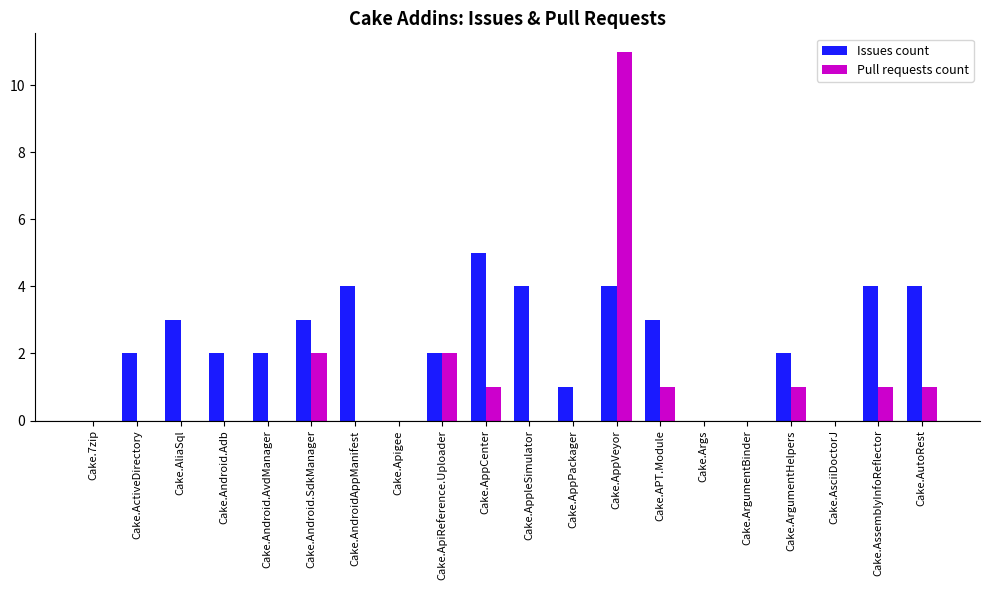

Is it true that Pull requests count equals 0 at Cake.AliaSql?

True